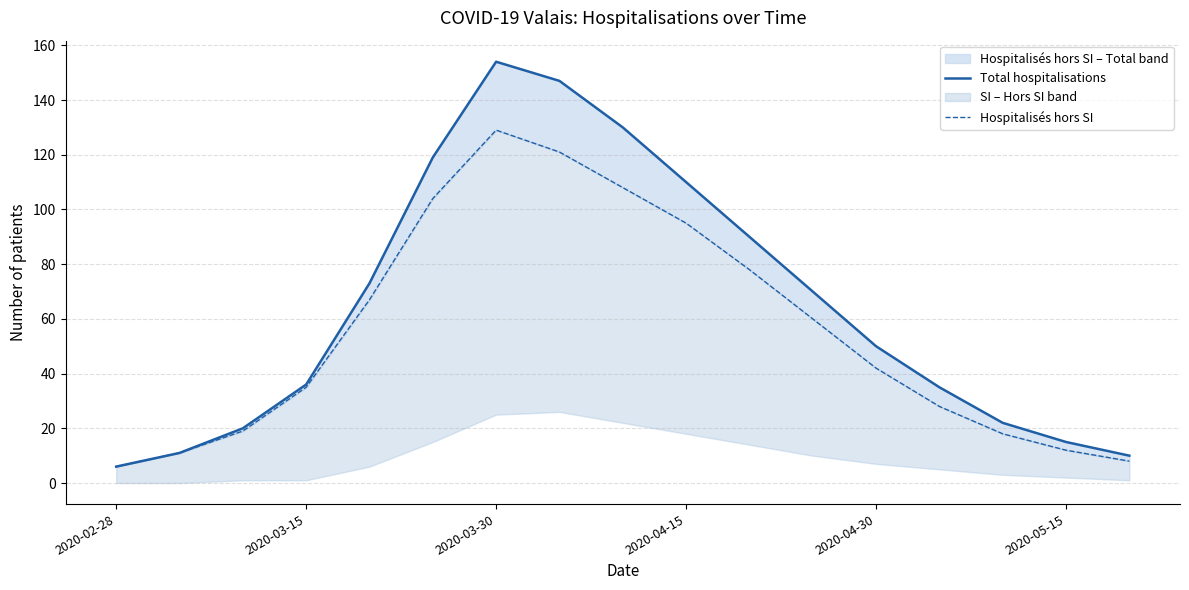

True or false: Total hospitalisations has a value of 70 at 11.

True